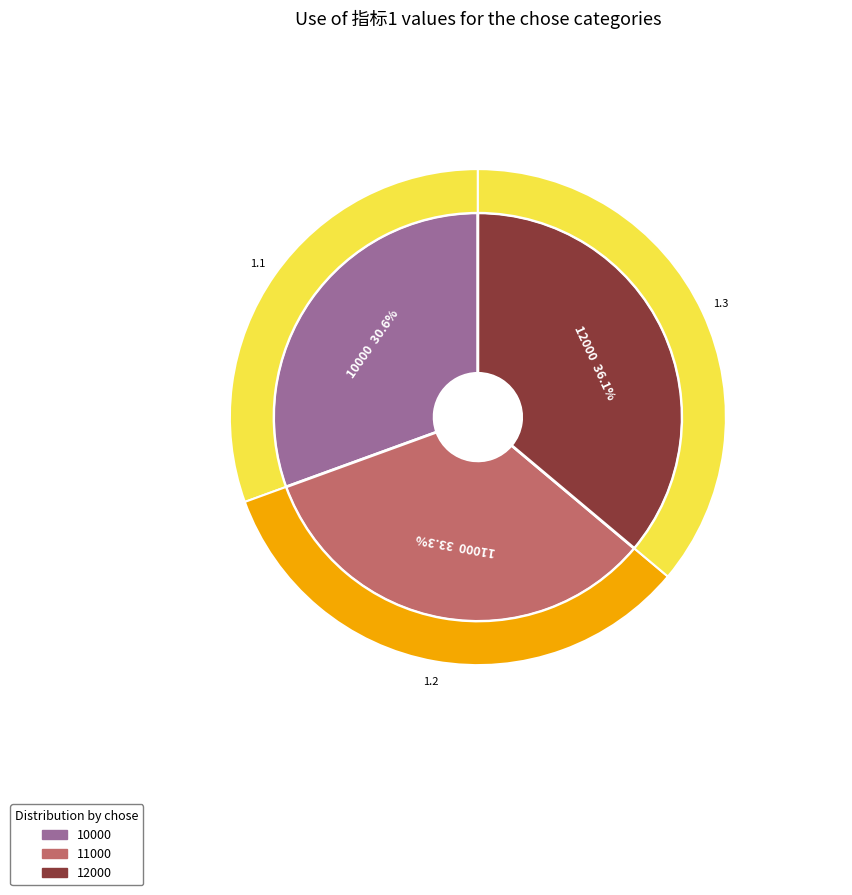

Rank the categories by value from lowest to highest.

10000, 11000, 12000